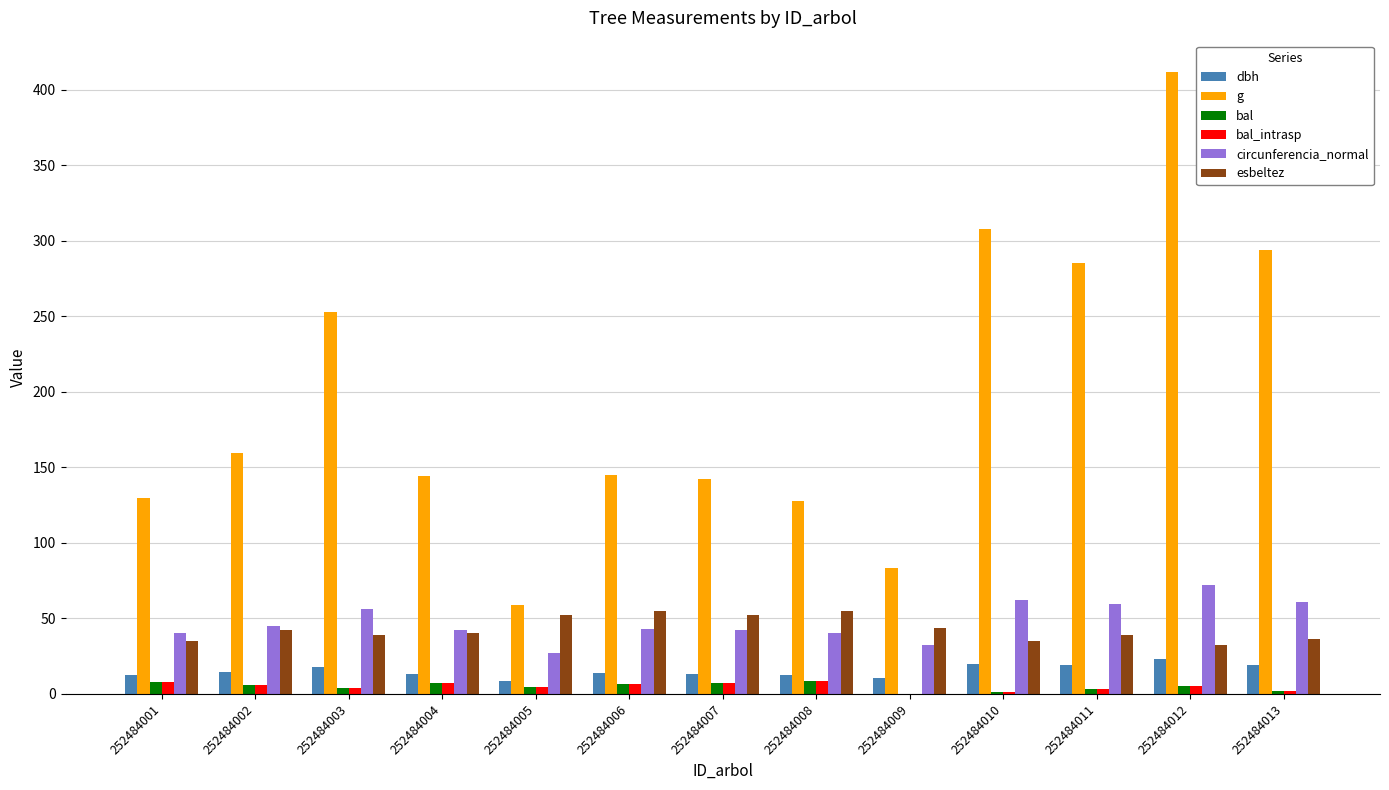

How many groups of bars are there?

13